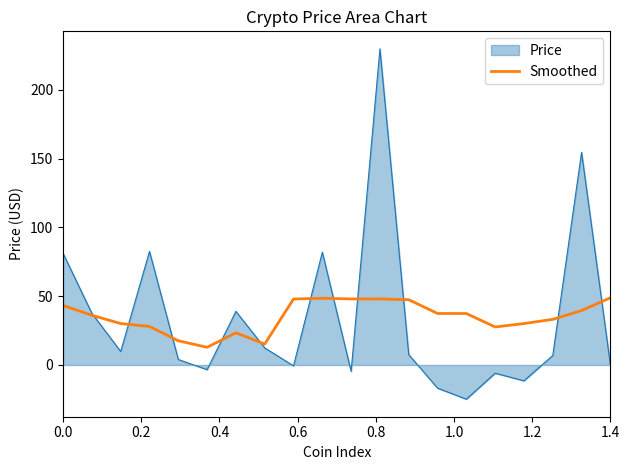

Which series has the widest spread of values?

Price